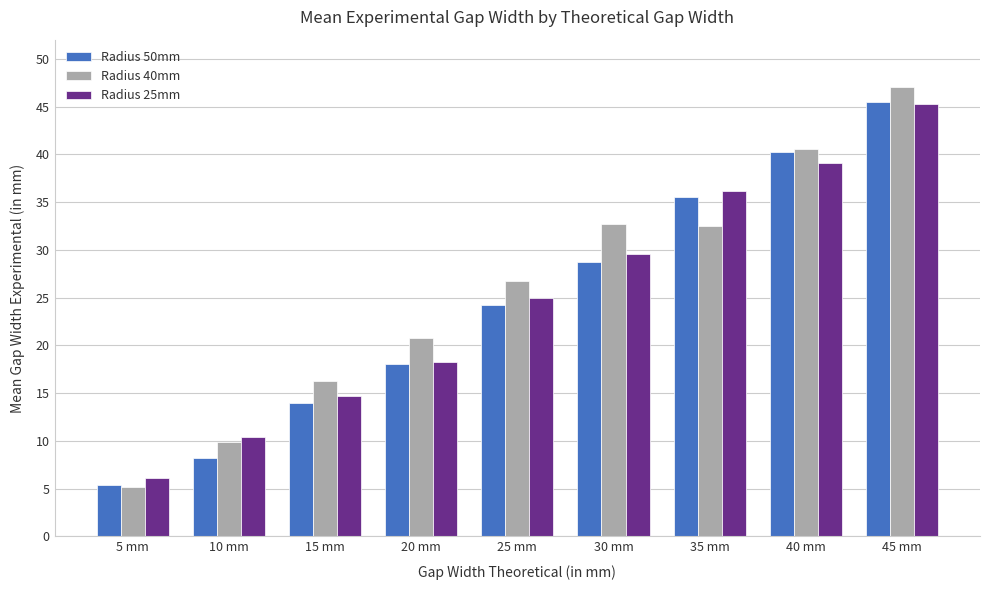

Which label corresponds to the largest value in the chart?

45 mm